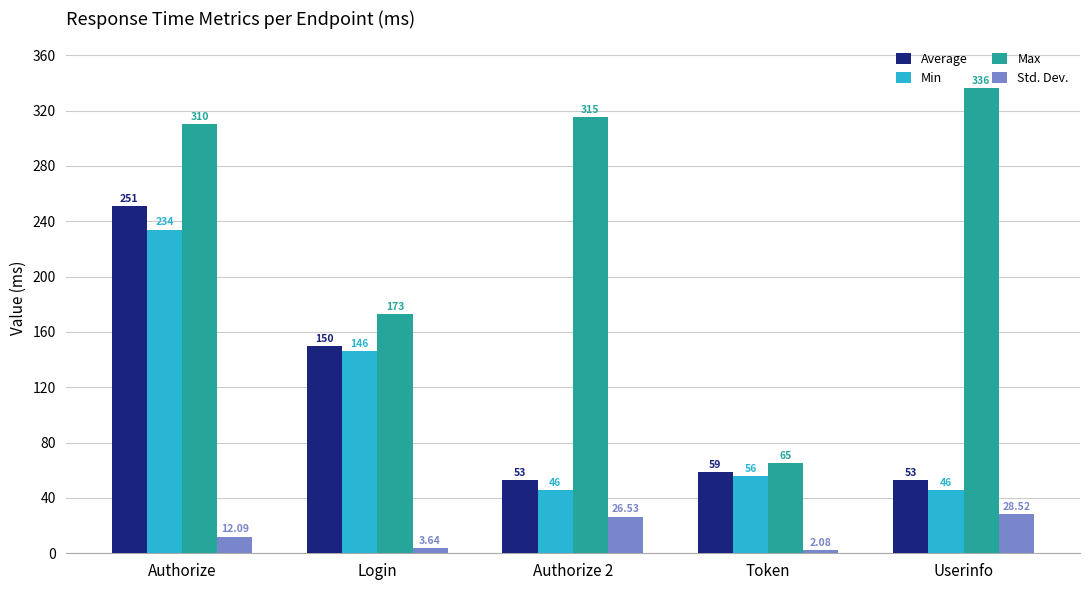

What is the total value across all series at Userinfo?

463.5